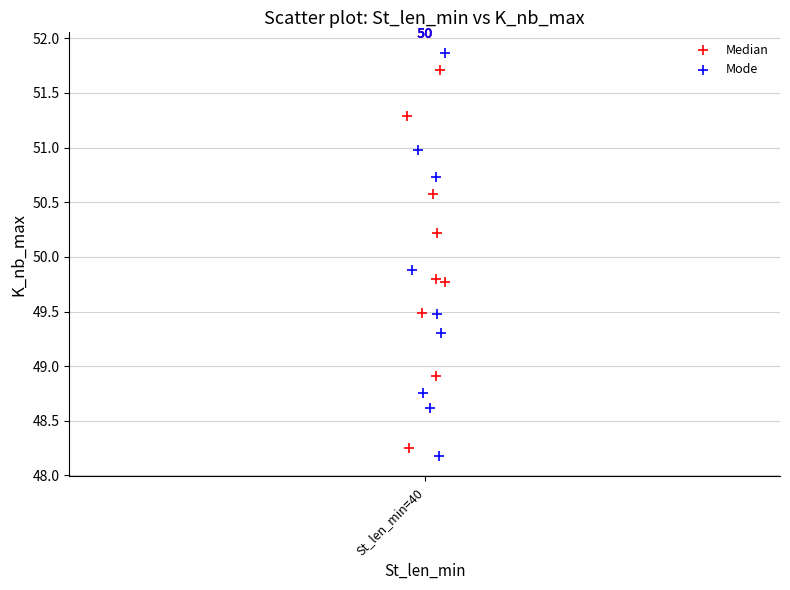

Which series has the widest spread of Y values?

Mode